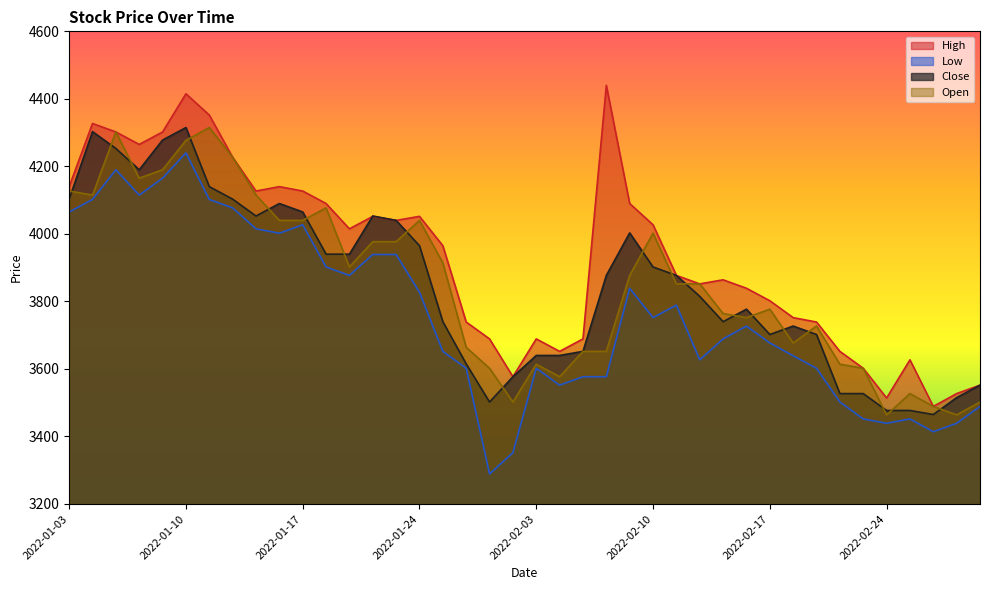

True or false: Low and Open cross at least once.

False